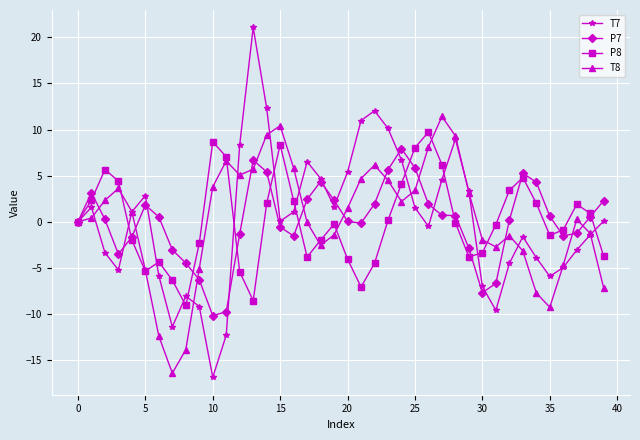

Rank the series by their maximum value, from highest to lowest.

T7, T8, P8, P7